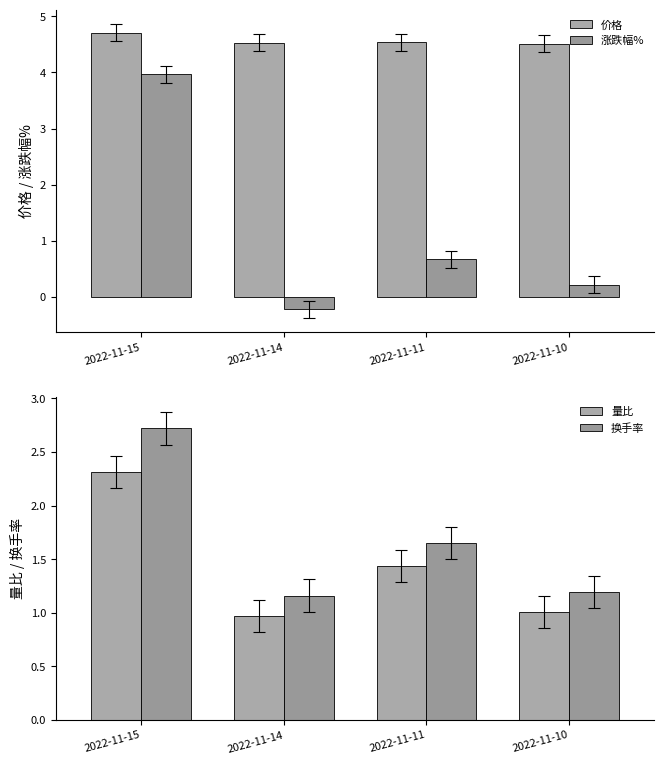

What is the average value of the 涨跌幅% series?

1.2